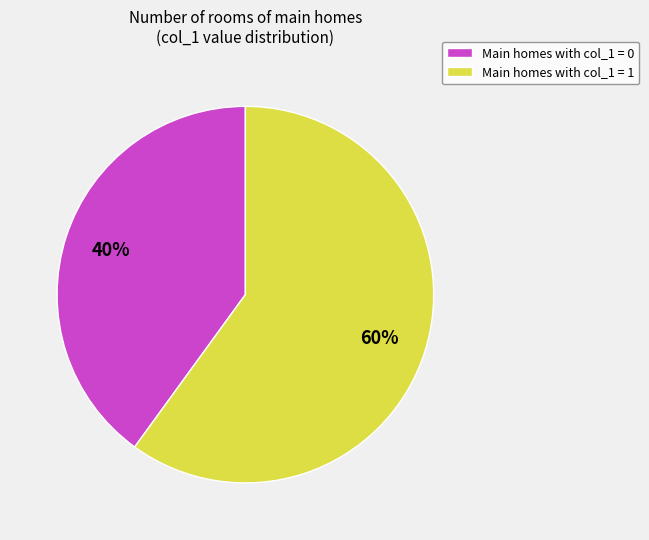

Approximately how many times larger is the value at Main homes with col_1 = 0 compared to Main homes with col_1 = 1?

0.7